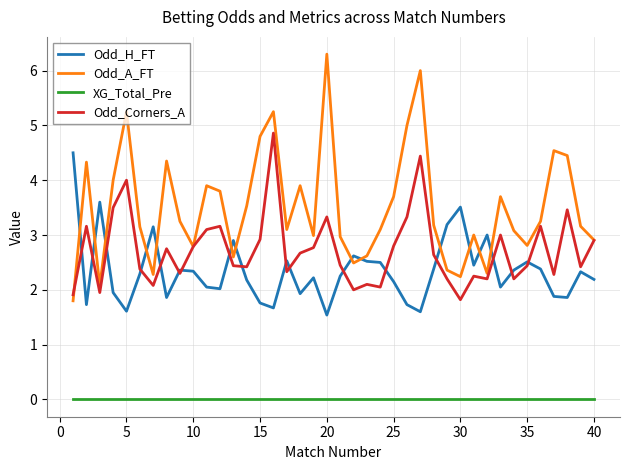

Which series has the widest spread of values?

Odd_A_FT